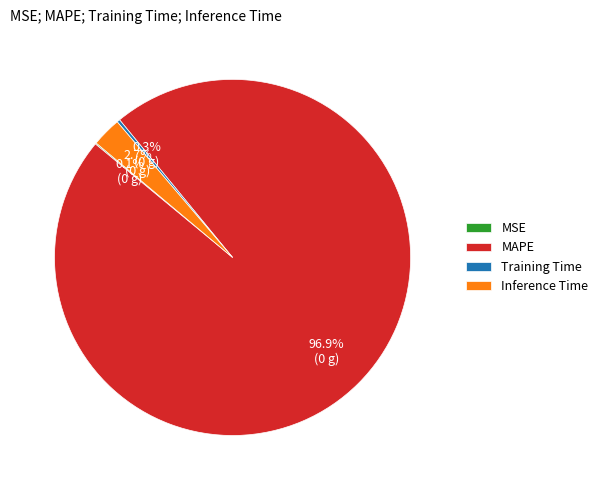

Does any single category account for the majority?

Yes